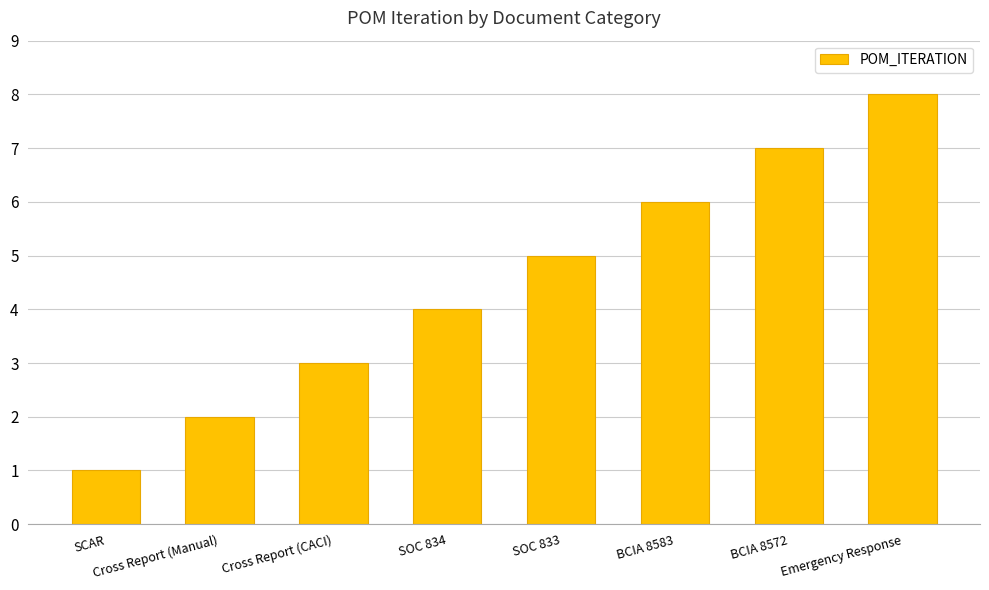

Does the chart contain stacked bars?

No